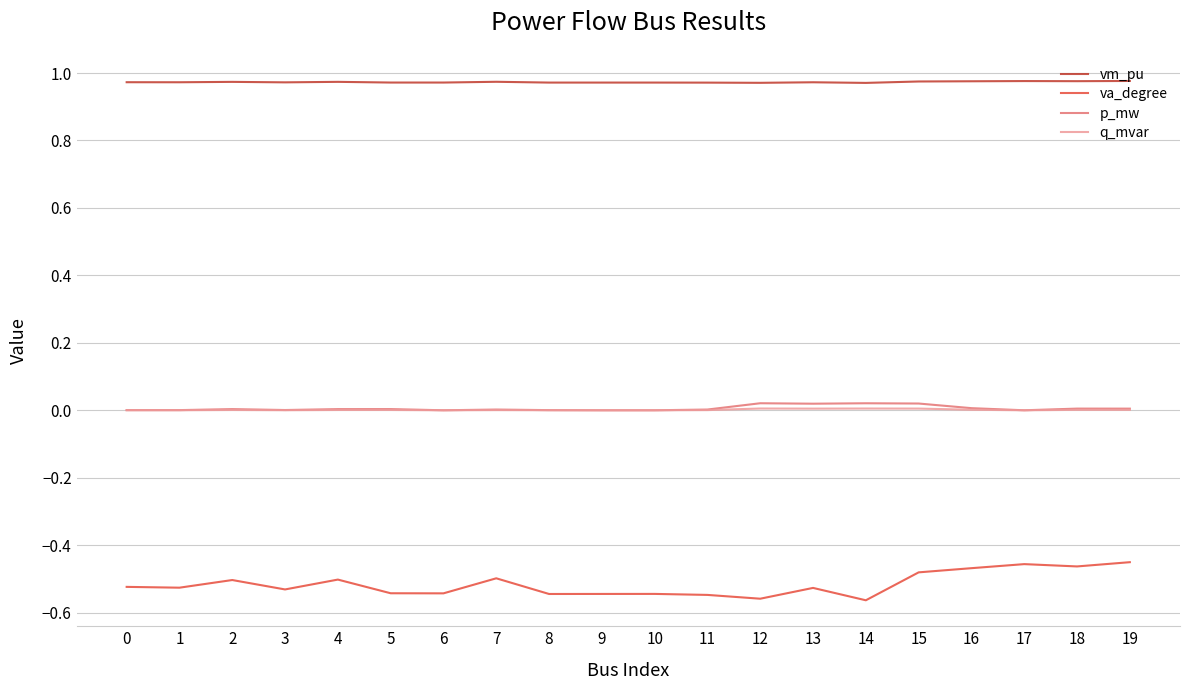

True or false: p_mw has a value of 0.0 at 17.

True